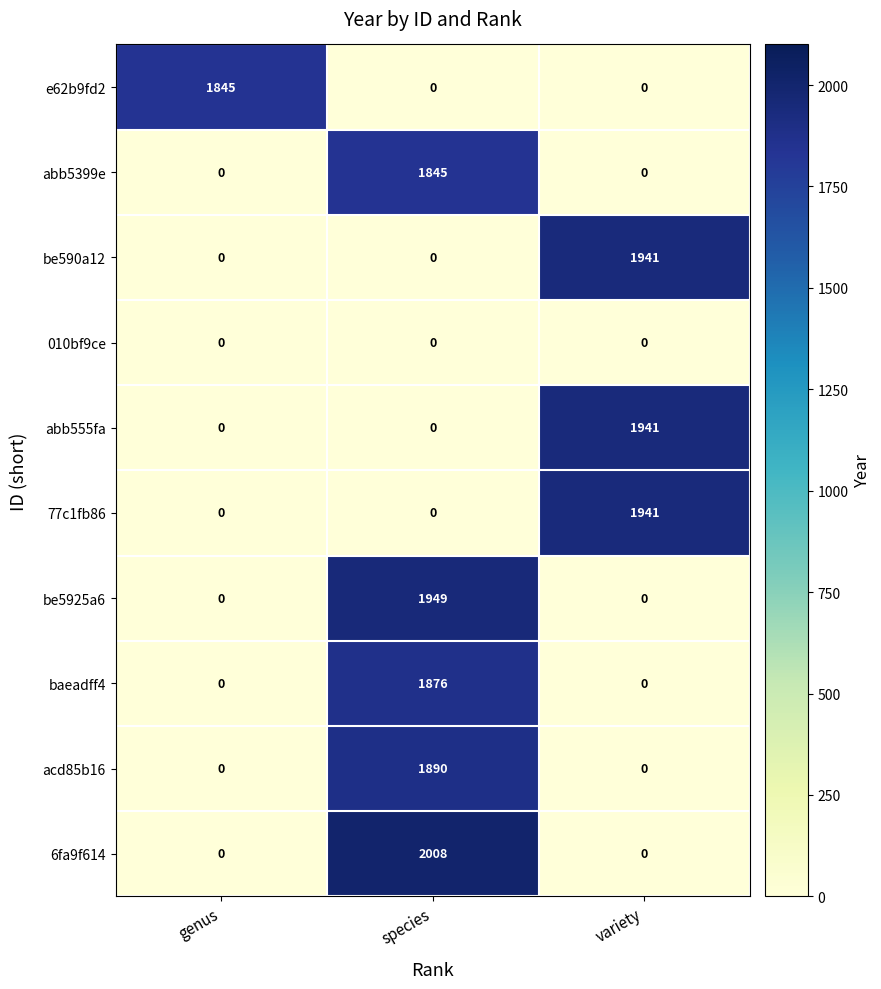

Between species and variety, which series saw the biggest shift?

6fa9f614